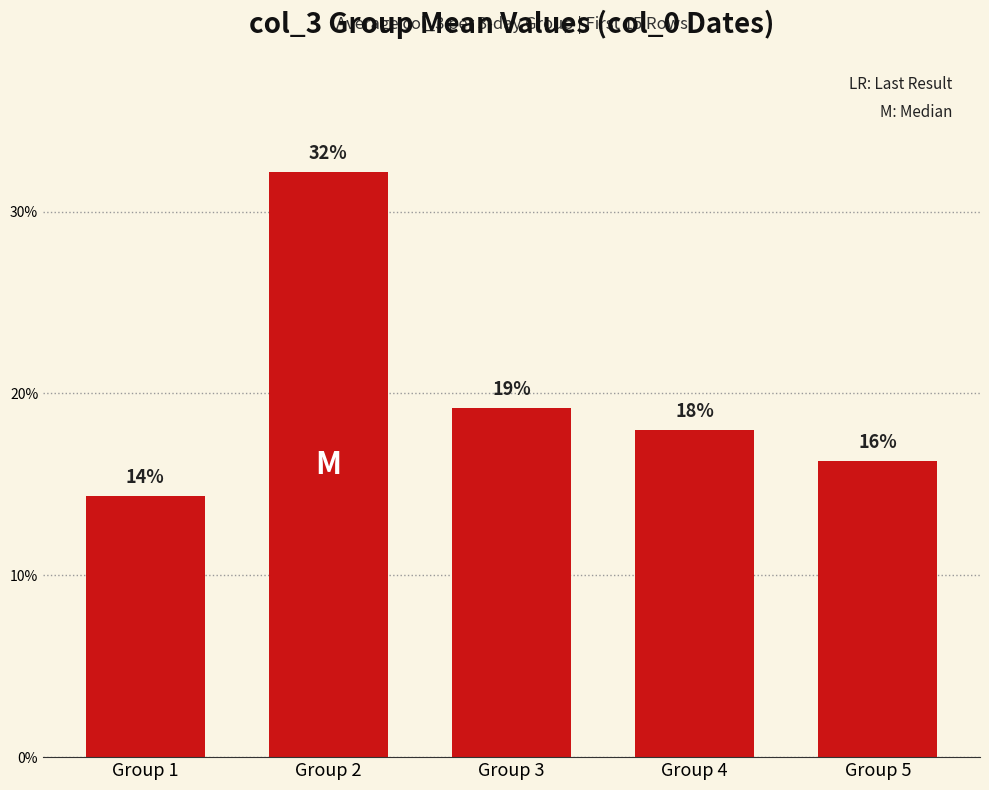

What is the approximate value at Group 4?

0.2